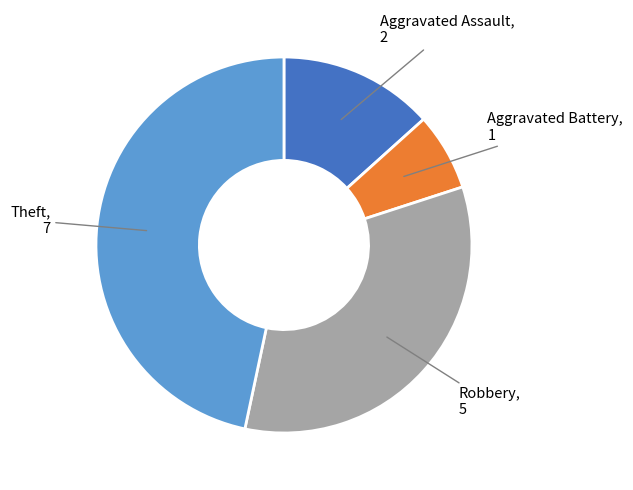

Is the sum of Theft and Aggravated Battery greater than half?

Yes